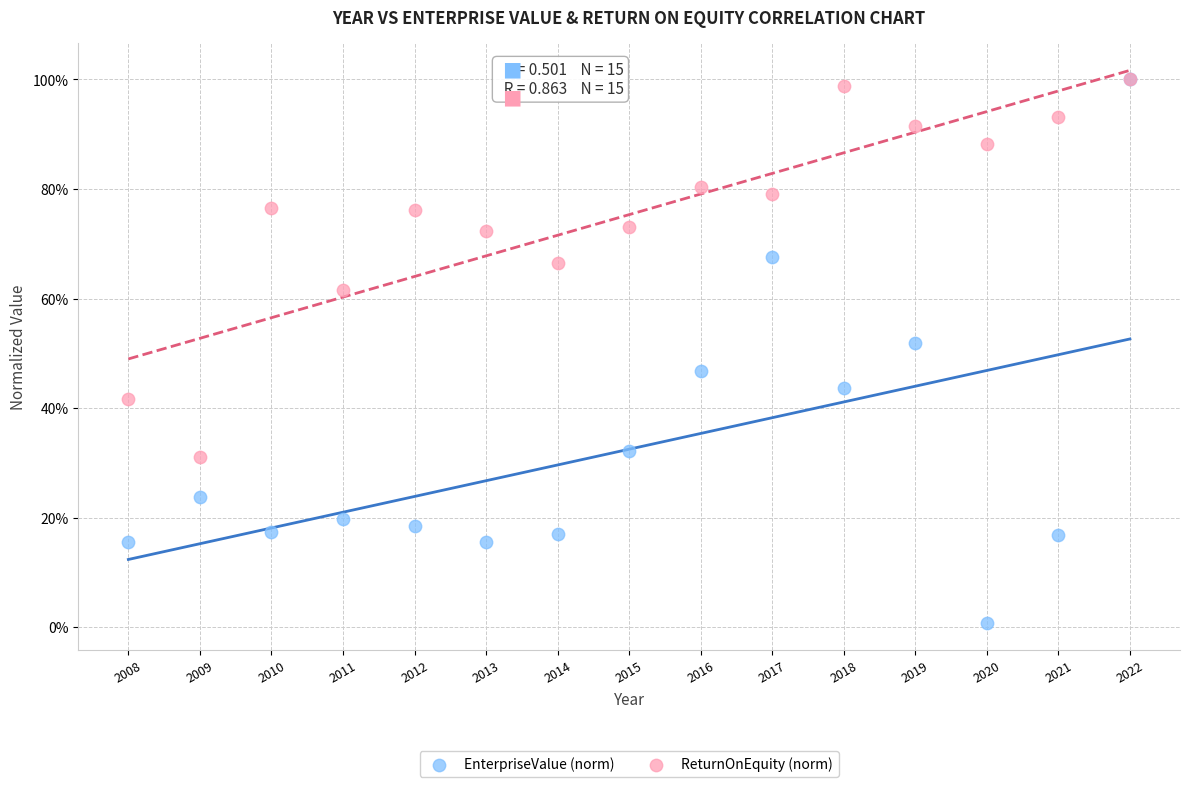

Which series contains the lowest Y value?

EnterpriseValue (norm)